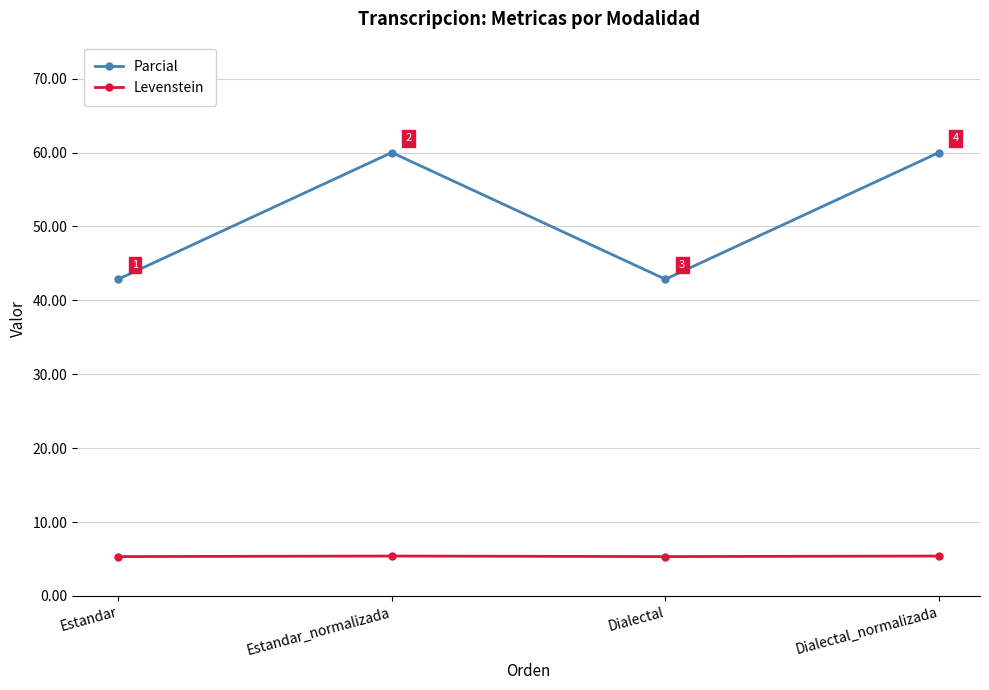

At Estandar, list the series in order from smallest to largest.

Levenstein, Parcial